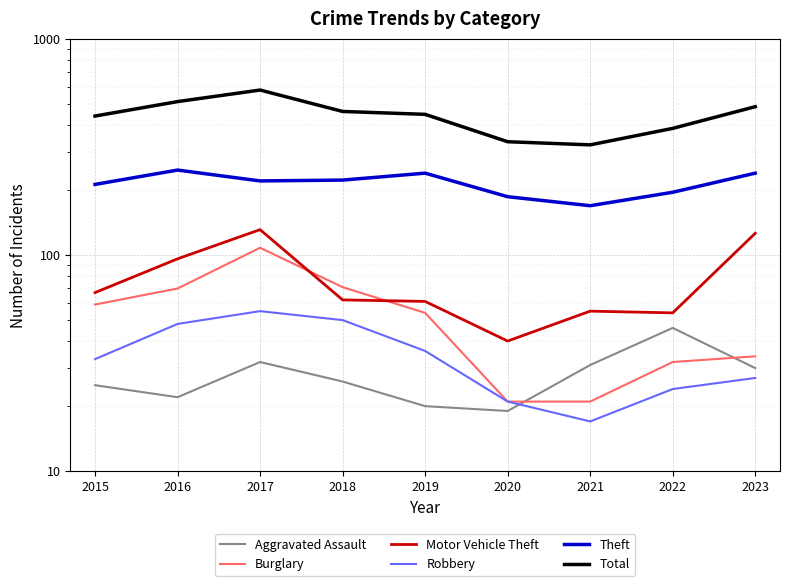

At which label does Total first exceed 447?

2016